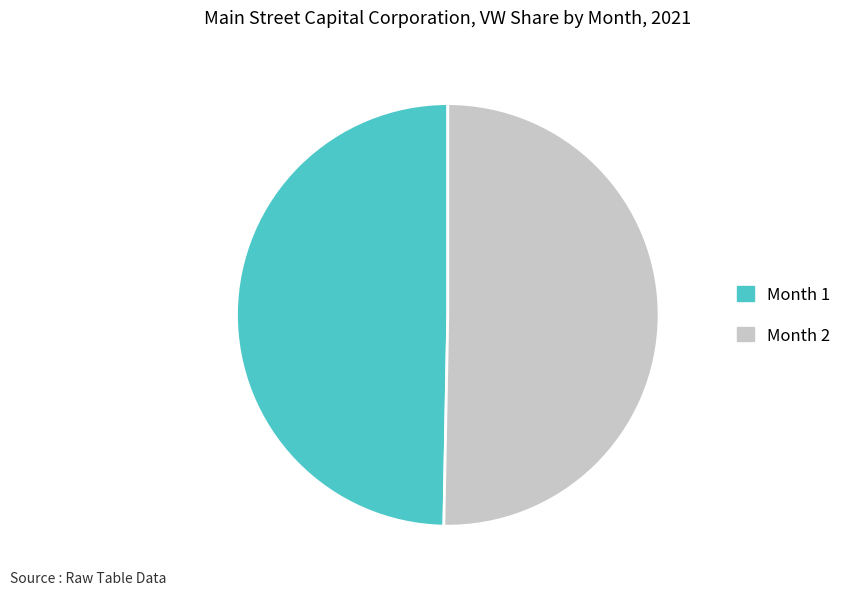

Do Month 2 and Month 1 together represent more than half of the pie?

Yes